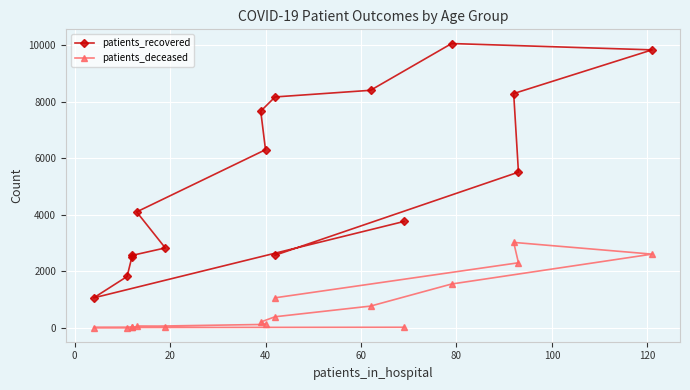

Which series has the largest range (max minus min)?

patients_recovered